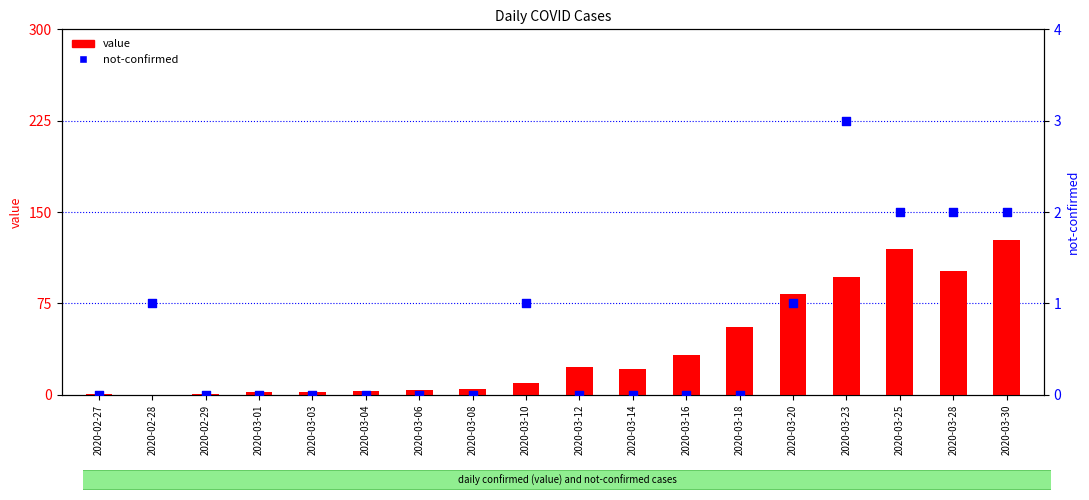

What is the total value across all series at 2020-03-04?

3